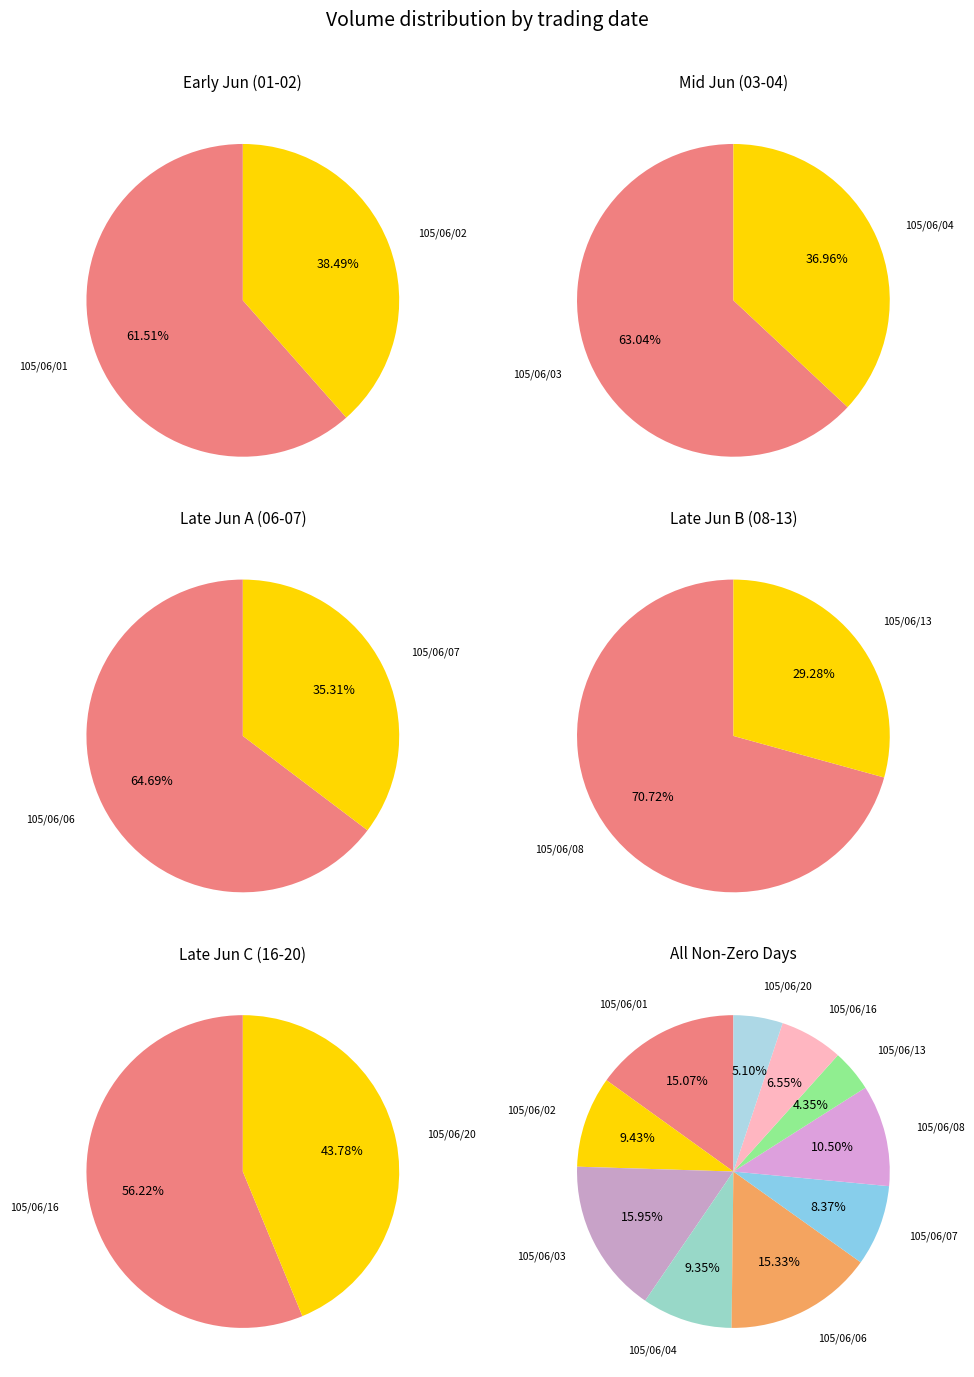

True or false: 105/06/20 accounts for 1% of the total.

False